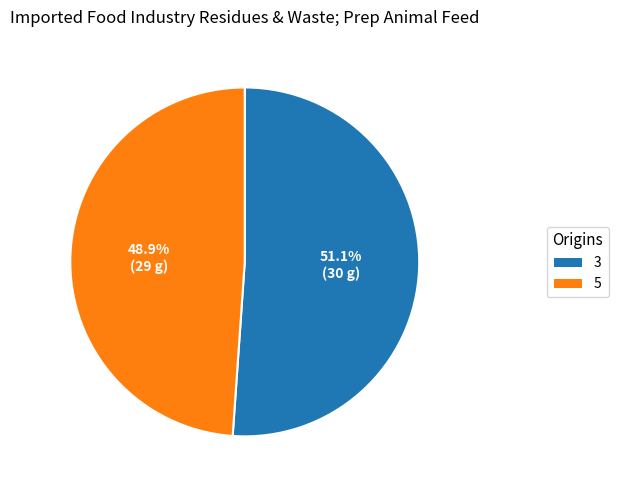

Approximately how many times larger is the value at 3 compared to 5?

1.0